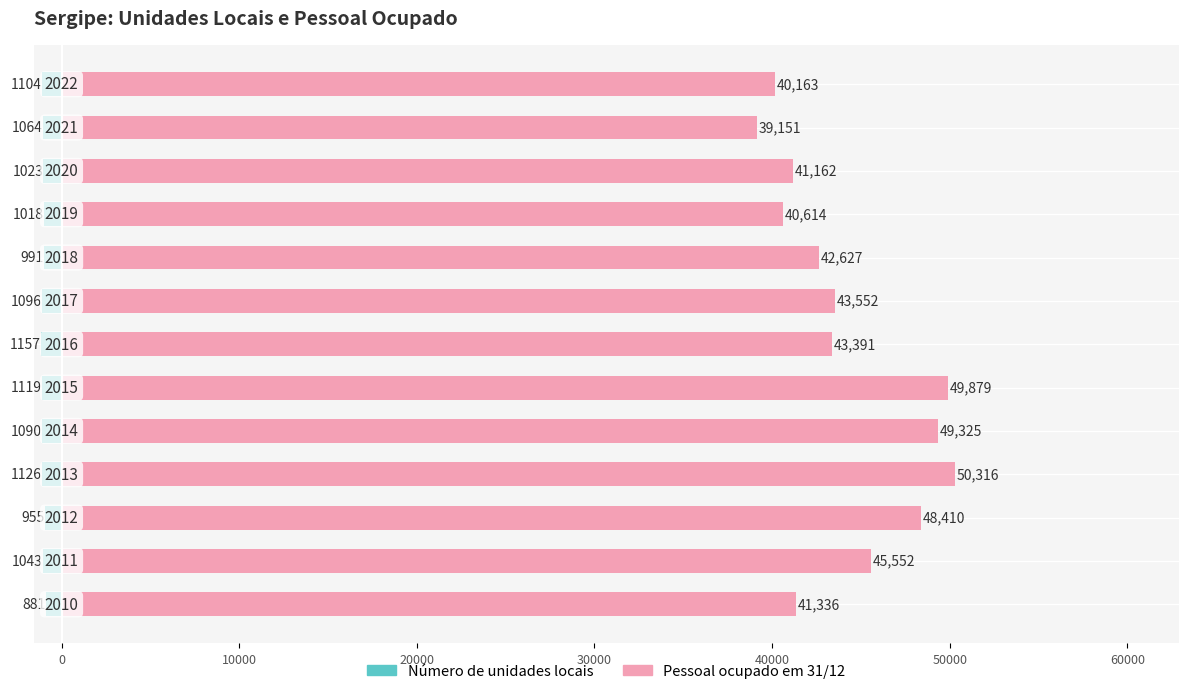

What is the average value of the Pessoal ocupado em 31/12 series?

44268